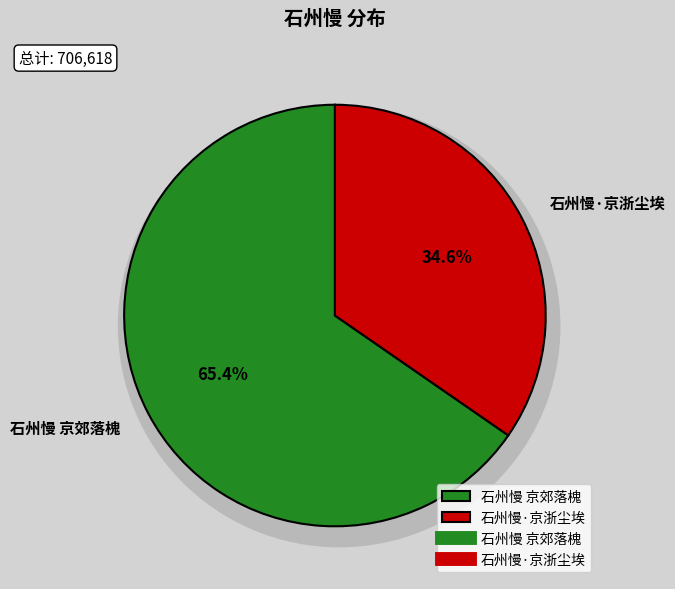

To the nearest percent, what percentage of the pie is 石州慢·京浙尘埃?

35%